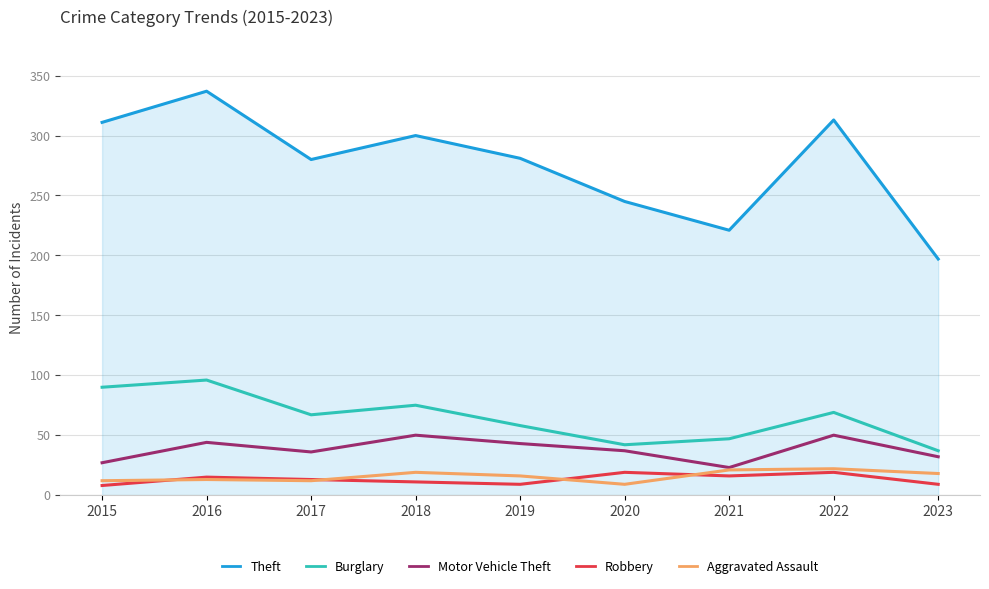

What is the maximum value shown in the chart?

337